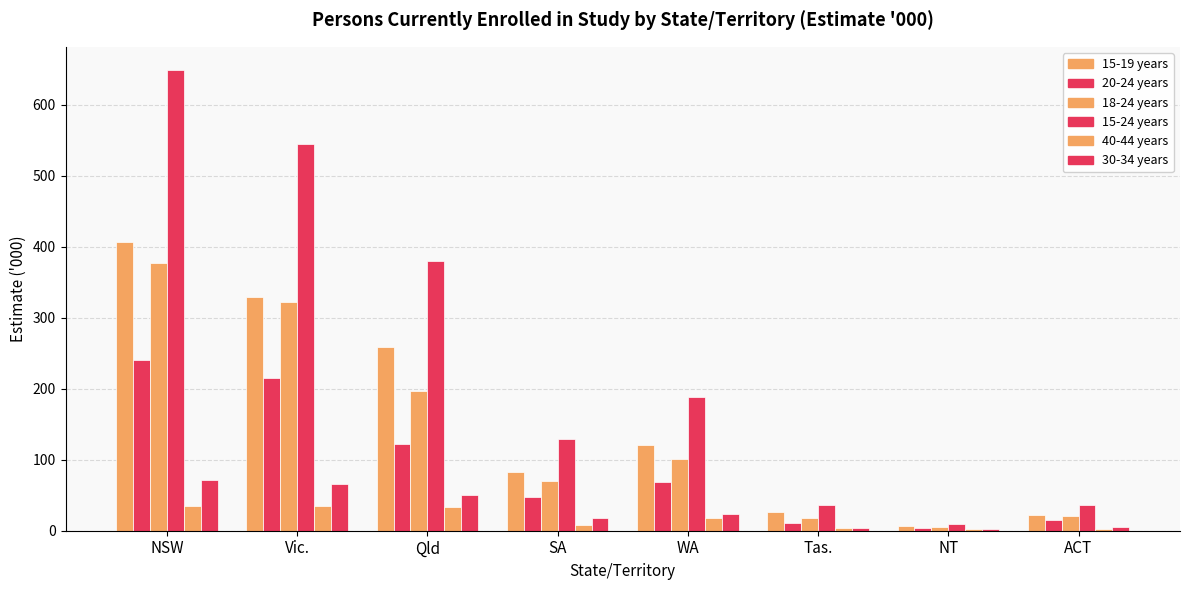

How many values in the 15-24 years series exceed 188?

4